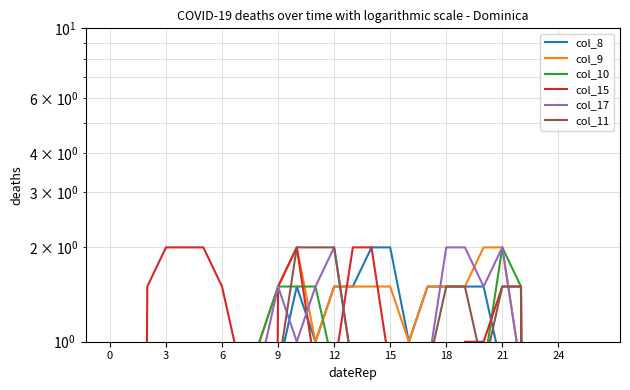

Does the chart display data point markers on the line(s)?

No